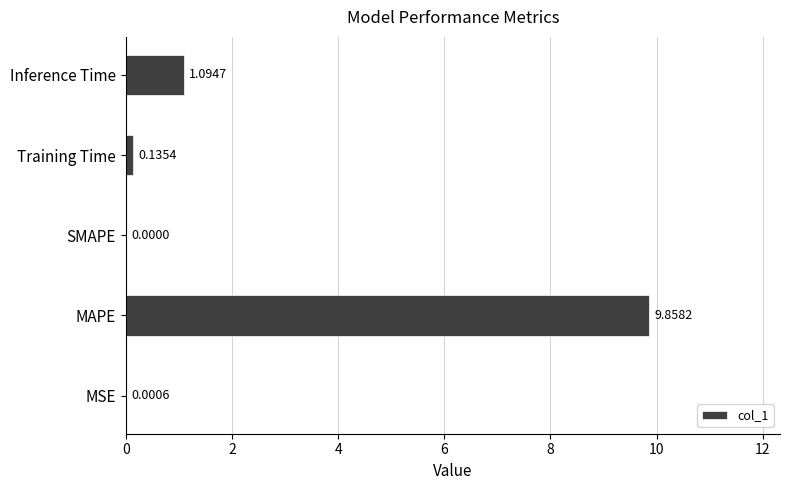

What is the change in value from MAPE to Inference Time?

-8.8